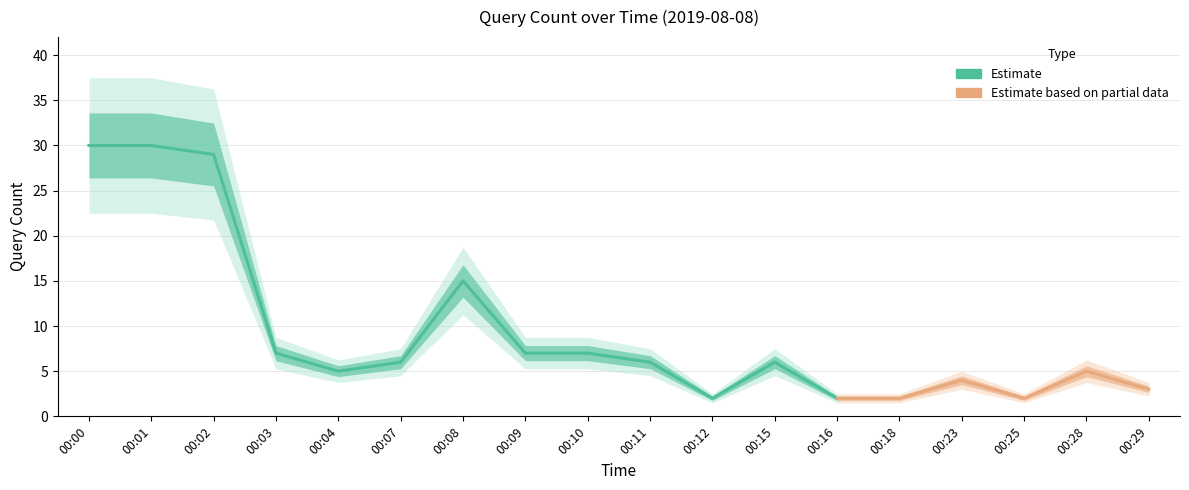

What is the sum of the values at 00:29 and 00:00?

33